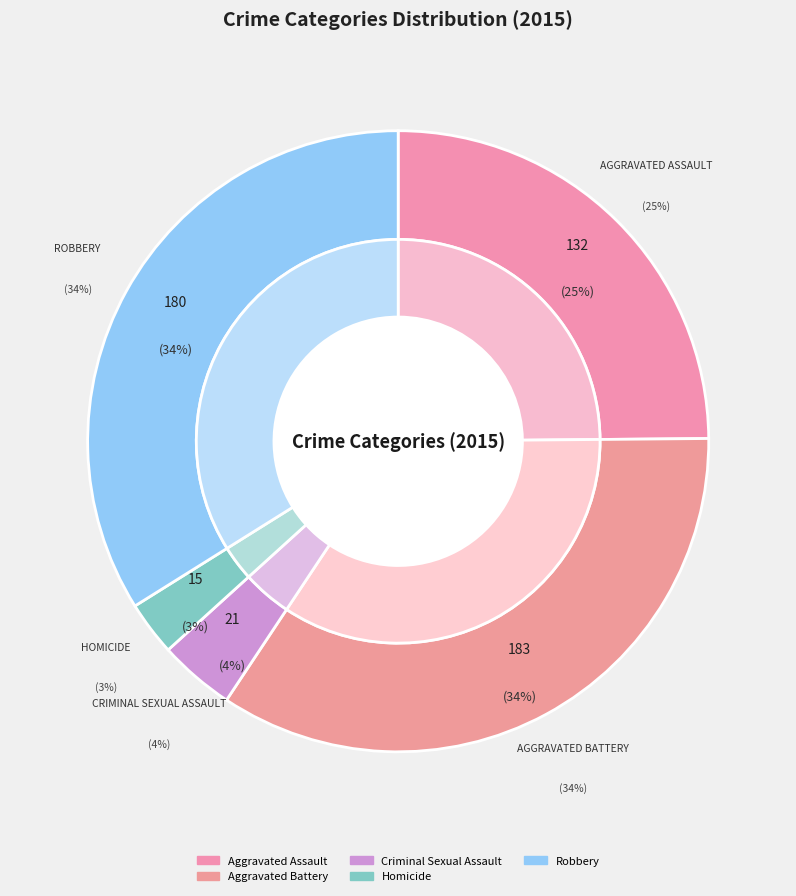

What percentage is the Aggravated Assault slice, to the nearest percent?

25%